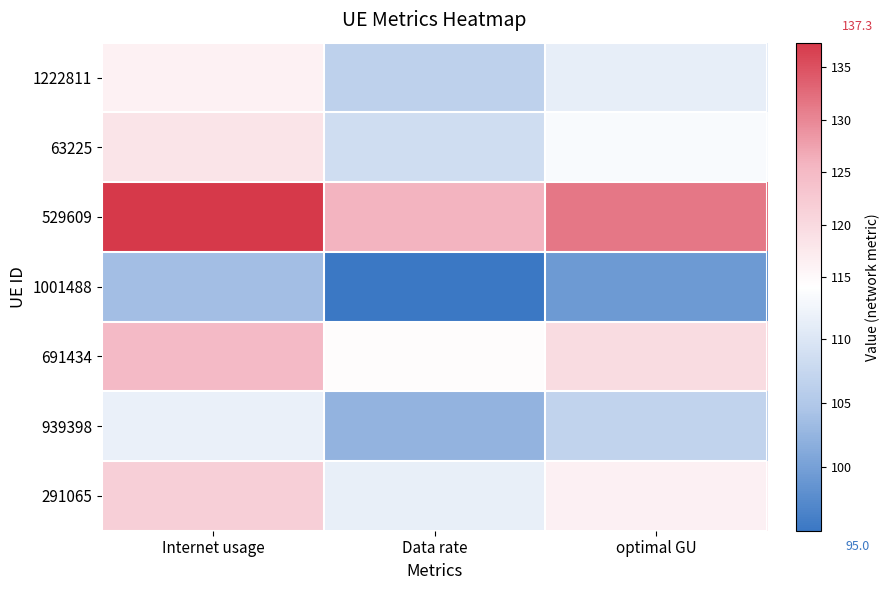

At how many categories does at least one series exceed 133?

1